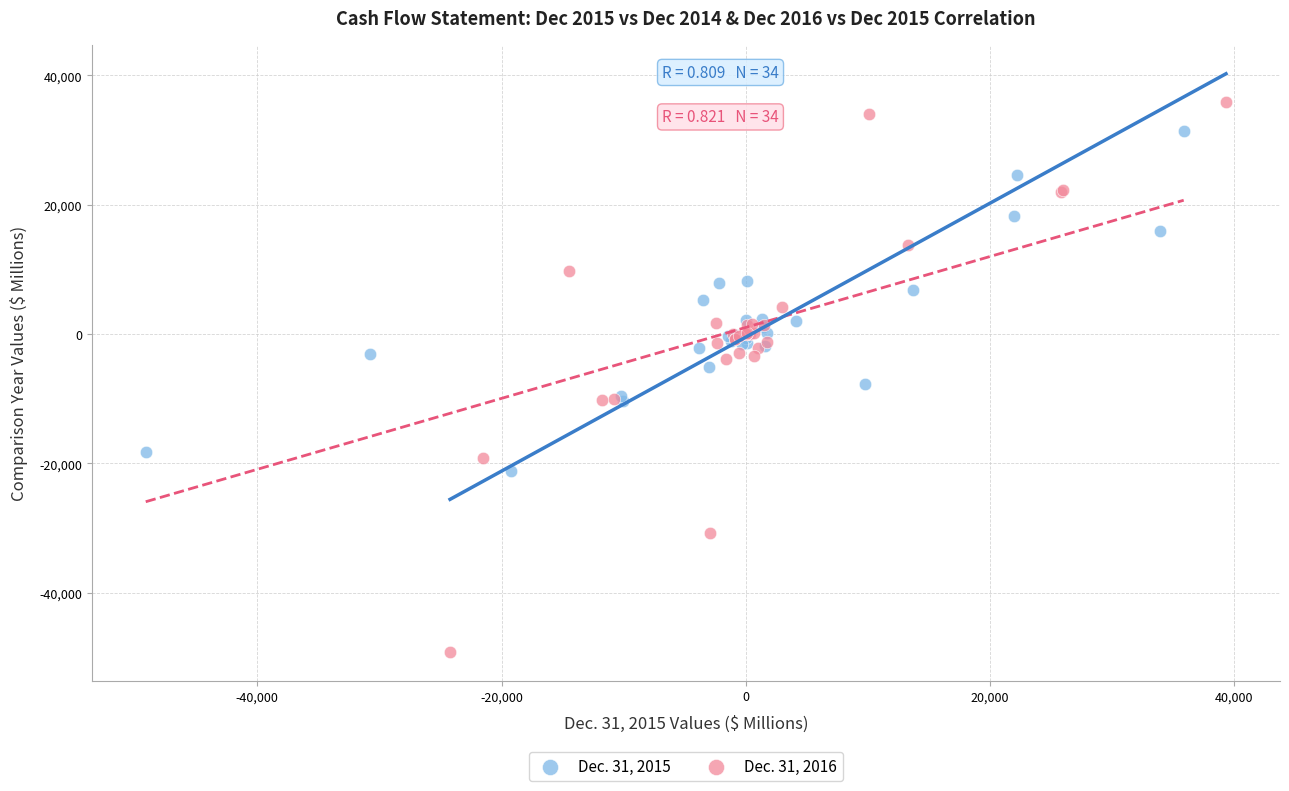

Which series has the largest Y range (max minus min)?

Dec. 31, 2016